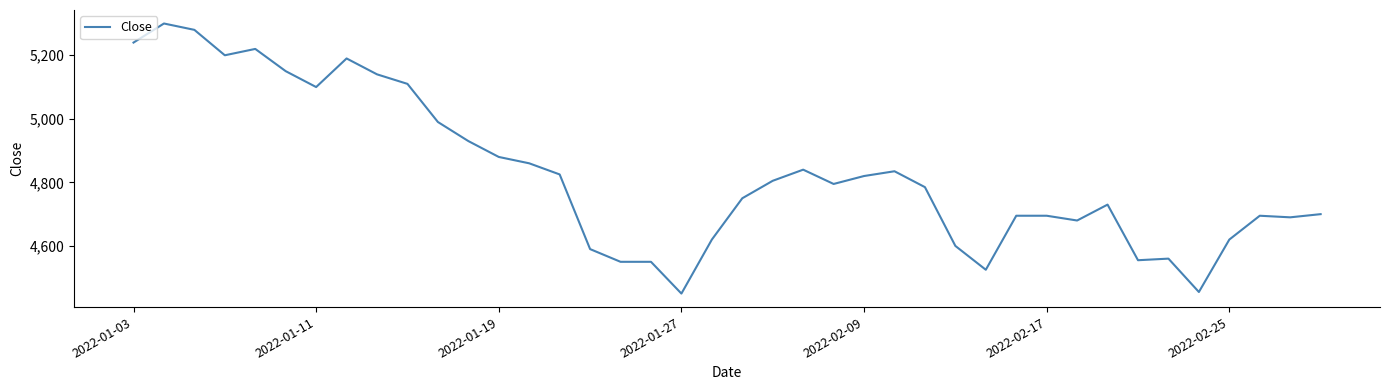

What is the minimum value shown in the chart?

4450